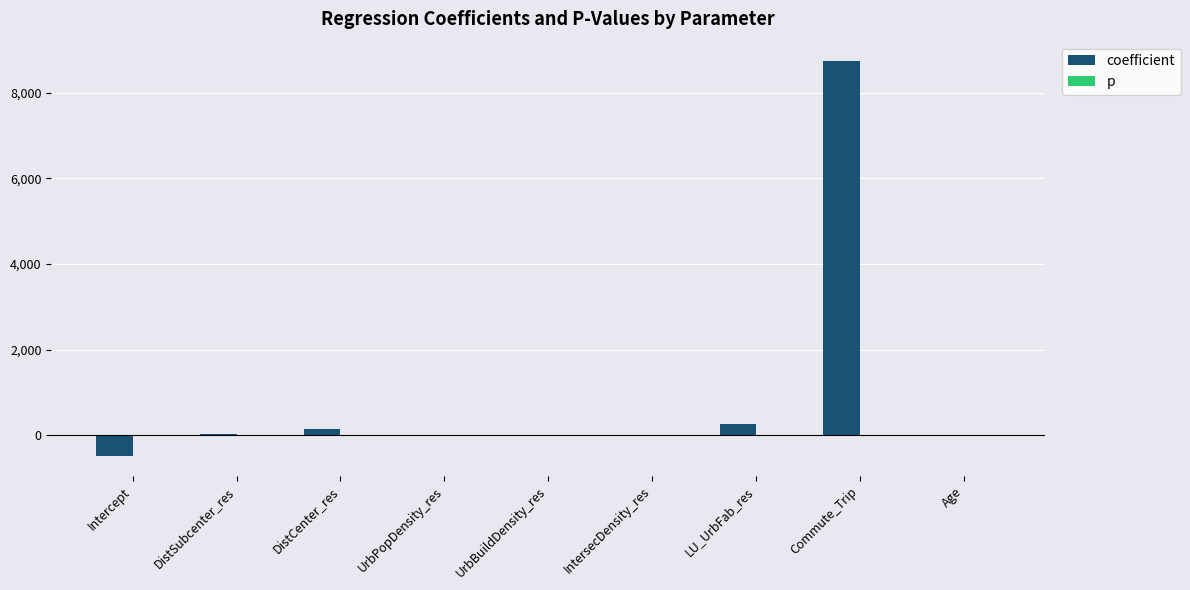

Which series has the largest total across all categories?

coefficient